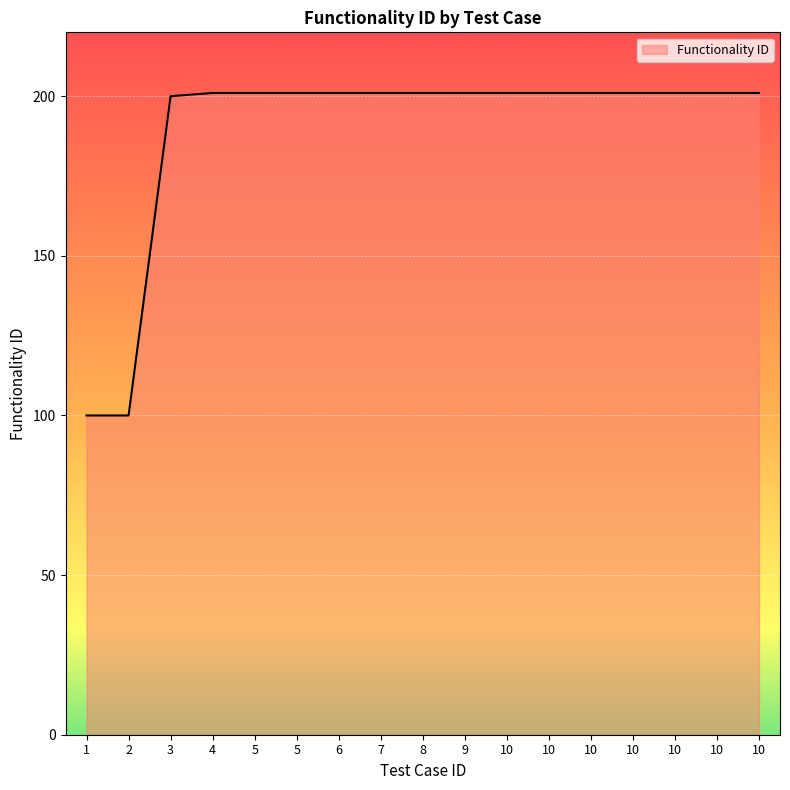

Does the chart display data point markers on the line(s)?

No